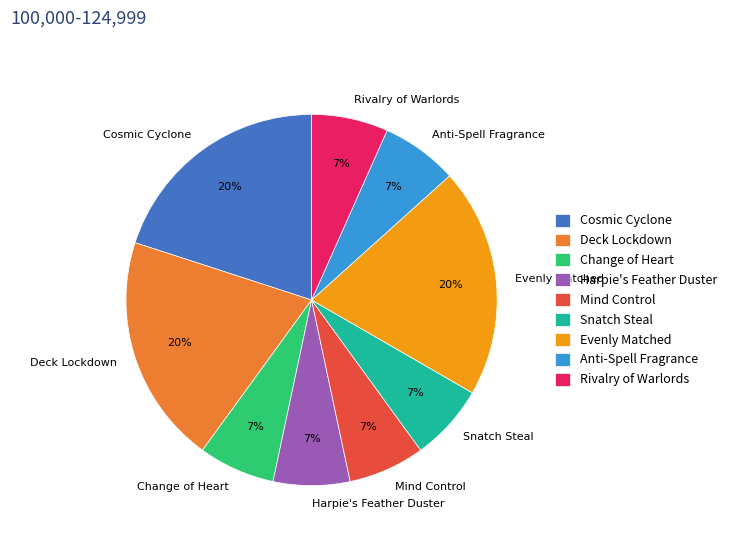

Is there a majority slice in this chart?

No